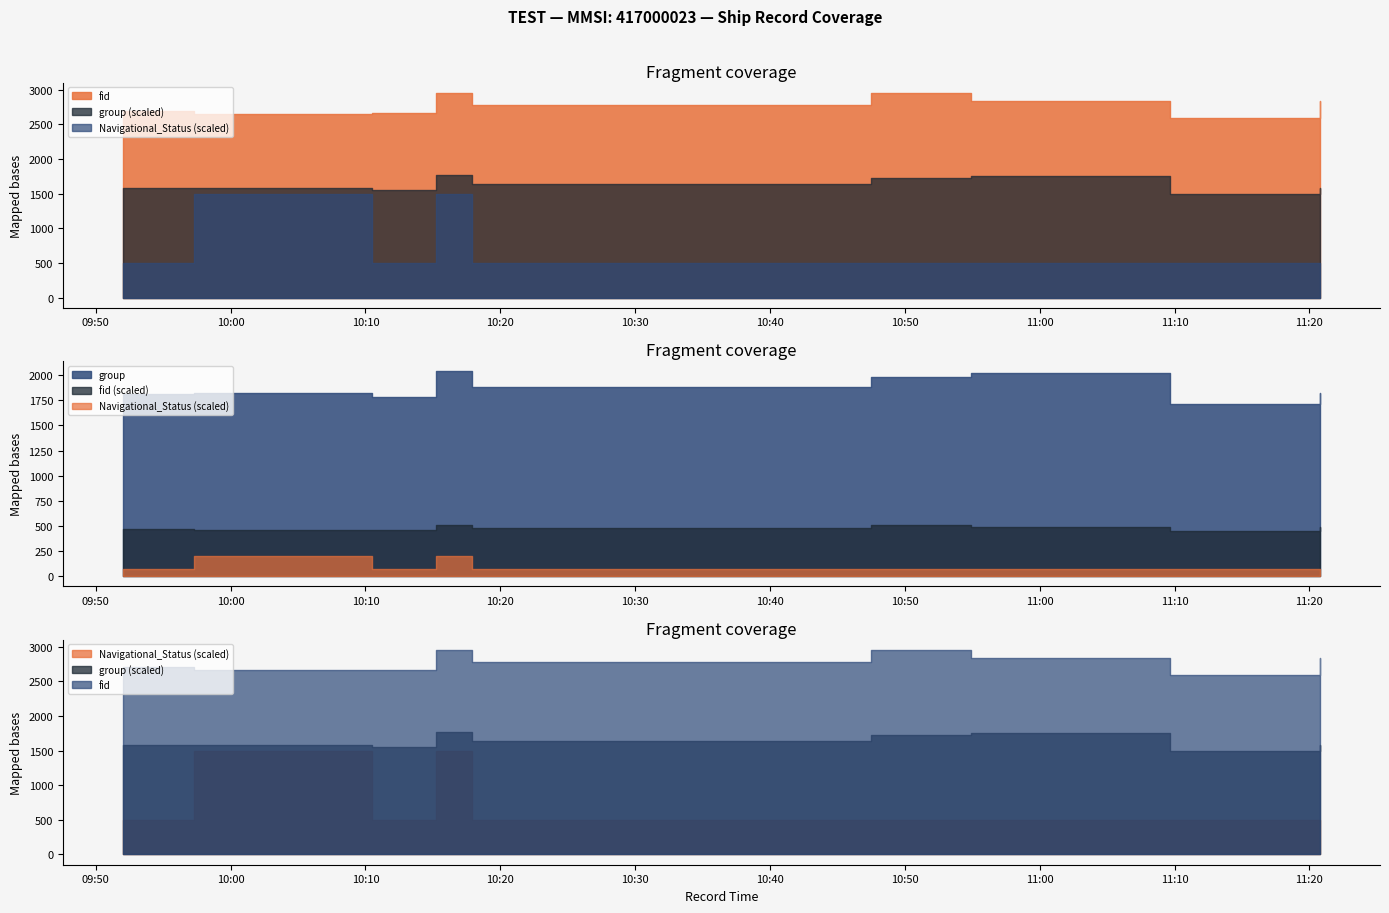

At which label does fid reach its minimum?

2024-04-29 11:09:41